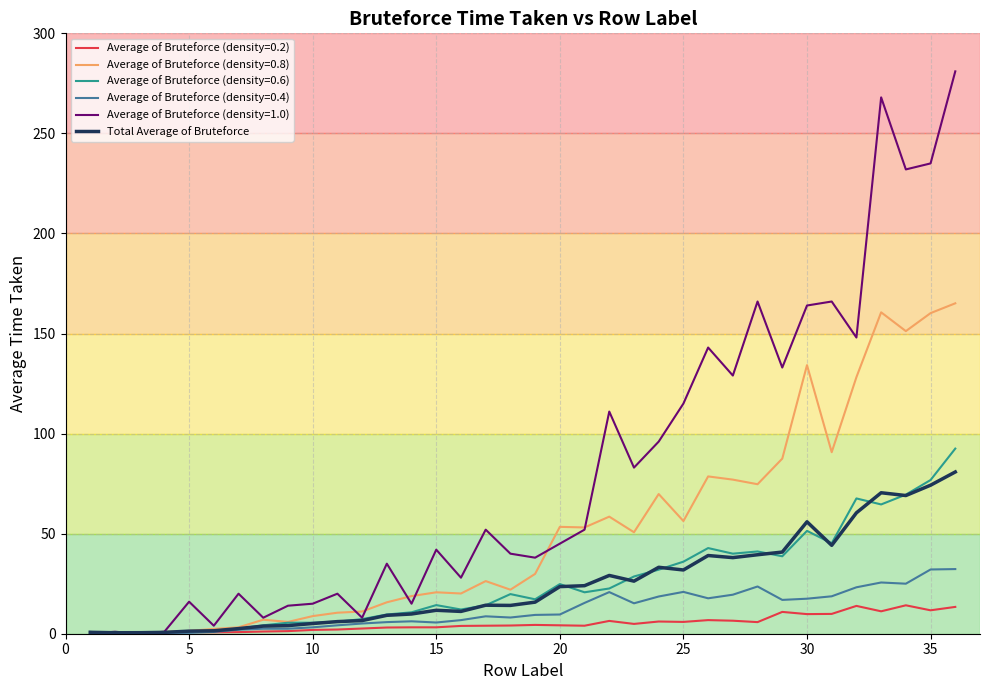

Which series has the largest total across all categories?

Average of Bruteforce (density=1.0)